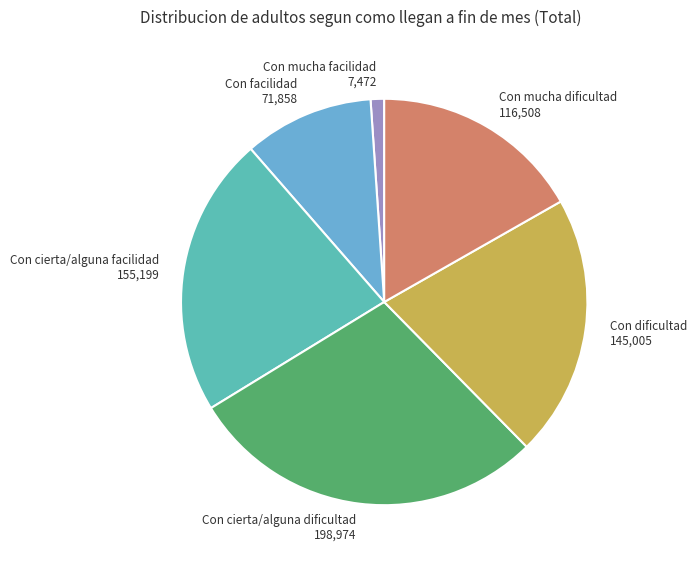

How many slices are in this pie chart?

6